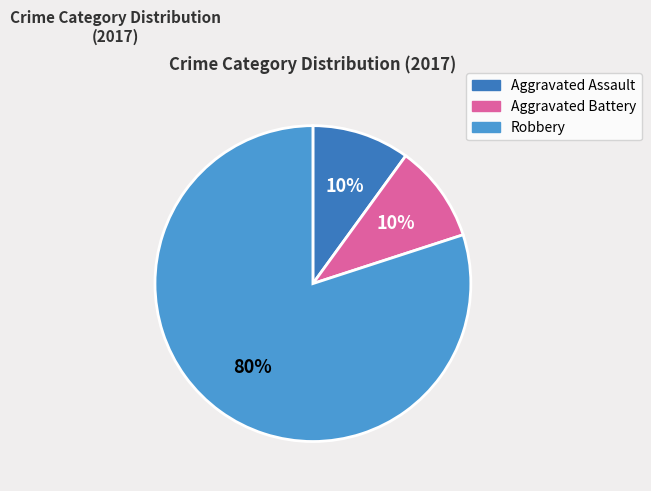

Is the sum of Robbery and Aggravated Assault greater than half?

Yes